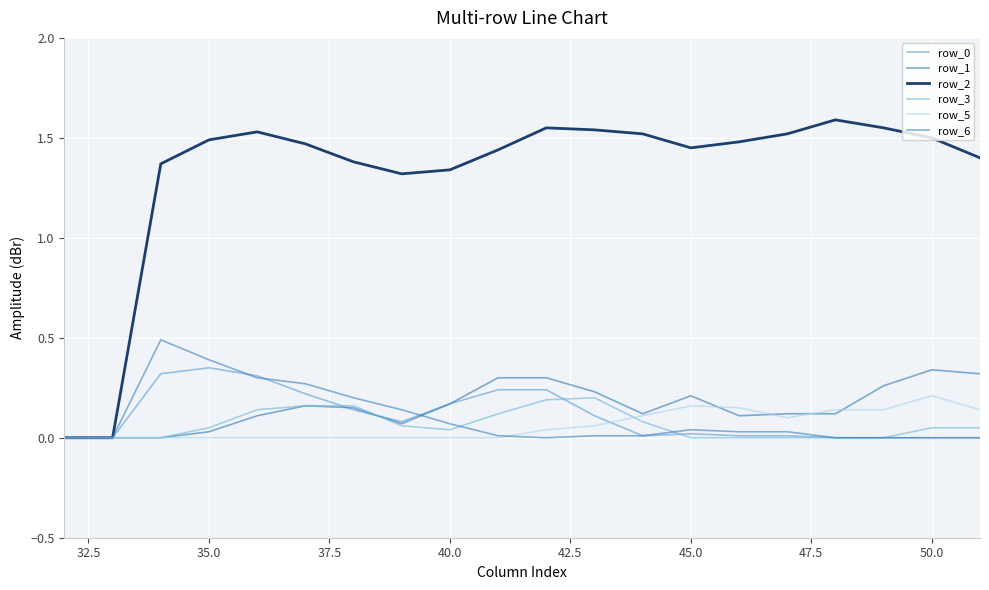

Reading left to right, extract all data points from this chart.

row_0: 0.0	0.0	0.3	0.3	0.3	0.2	0.1	0.1	0.2	0.2	0.2	0.1	0.0	0.0	0.0	0.0	0.0	0.0	0.0	0.0
row_1: 0.0	0.0	0.0	0.0	0.1	0.2	0.1	0.1	0.2	0.3	0.3	0.2	0.1	0.2	0.1	0.1	0.1	0.3	0.3	0.3
row_2: 0.0	0.0	1.4	1.5	1.5	1.5	1.4	1.3	1.3	1.4	1.6	1.5	1.5	1.4	1.5	1.5	1.6	1.6	1.5	1.4
row_3: 0.0	0.0	0.0	0.1	0.1	0.2	0.2	0.1	0.0	0.1	0.2	0.2	0.1	0.0	0.0	0.0	0.0	0.0	0.1	0.1
row_5: 0.0	0.0	0.0	0.0	0.0	0.0	0.0	0.0	0.0	0.0	0.0	0.1	0.1	0.2	0.1	0.1	0.1	0.1	0.2	0.1
row_6: 0.0	0.0	0.5	0.4	0.3	0.3	0.2	0.1	0.1	0.0	0.0	0.0	0.0	0.0	0.0	0.0	0.0	0.0	0.0	0.0